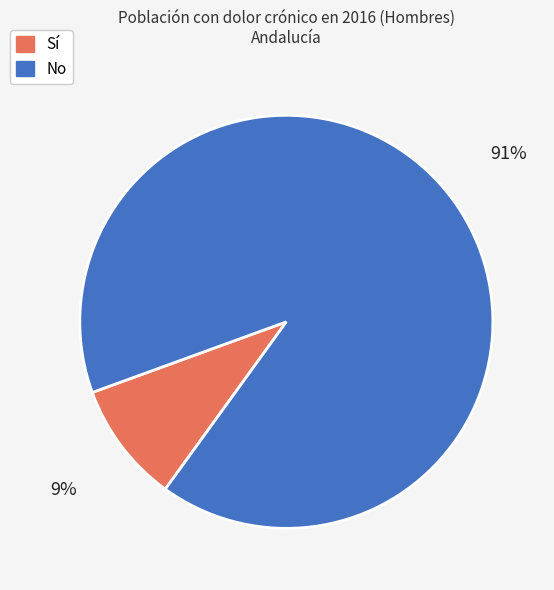

To the nearest percent, what is the average slice percentage?

50%